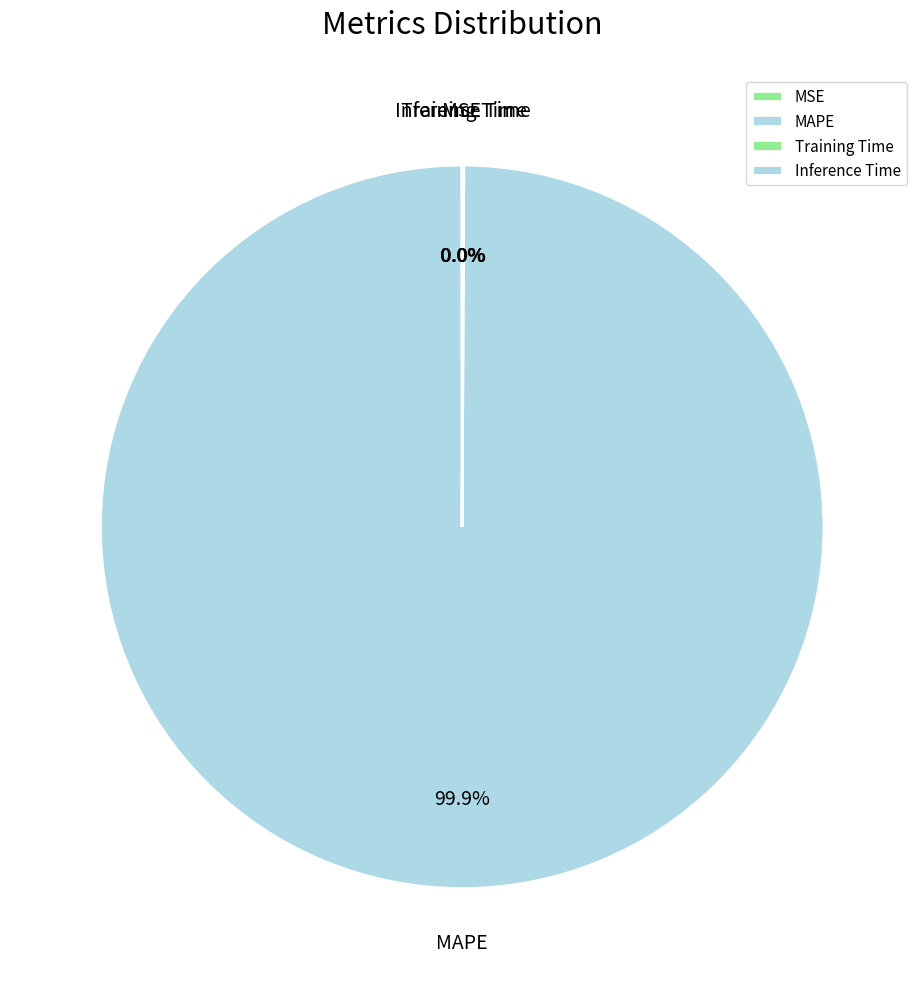

Is there a majority slice in this chart?

Yes